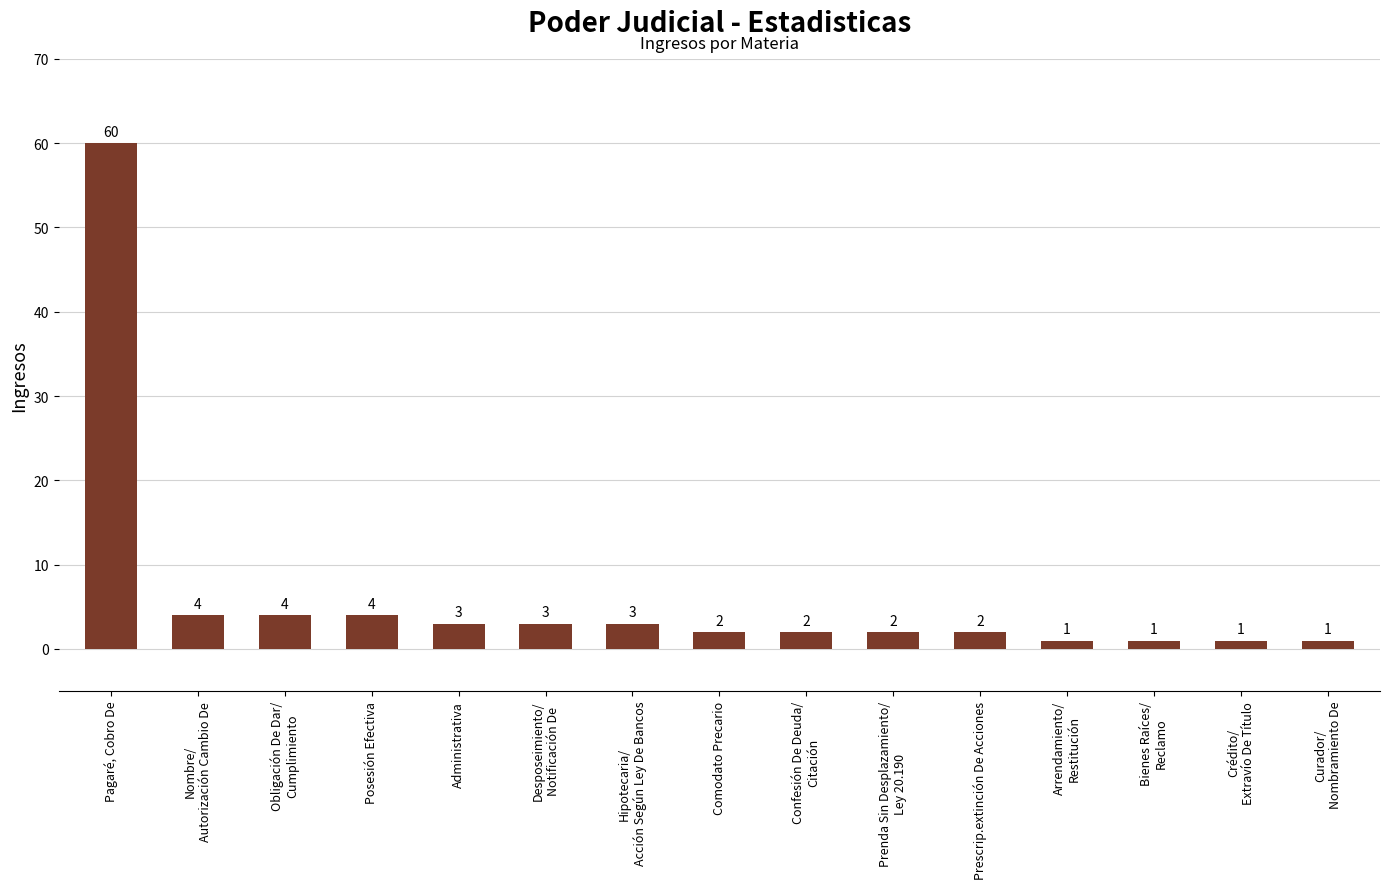

What is the greatest value displayed?

60